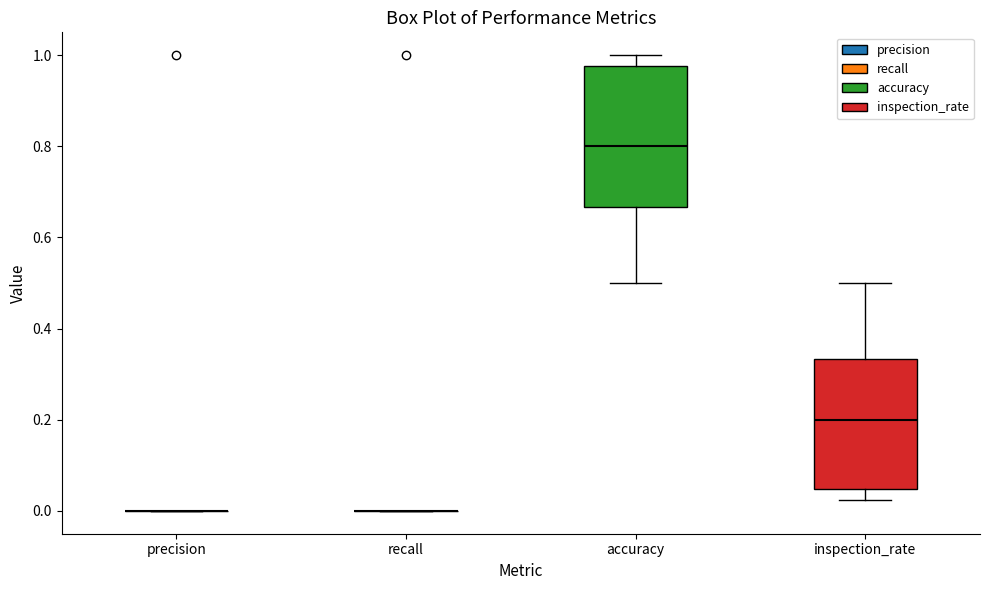

Where does the upper whisker of the box for inspection_rate end on the y-axis? The values are not printed on the chart, so give them approximately, as read against the axis.

0.50